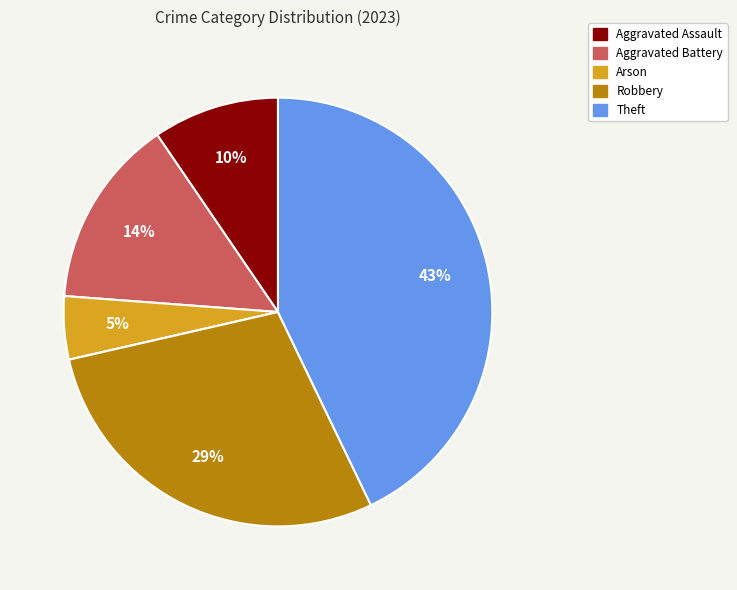

Does any single category account for the majority?

No